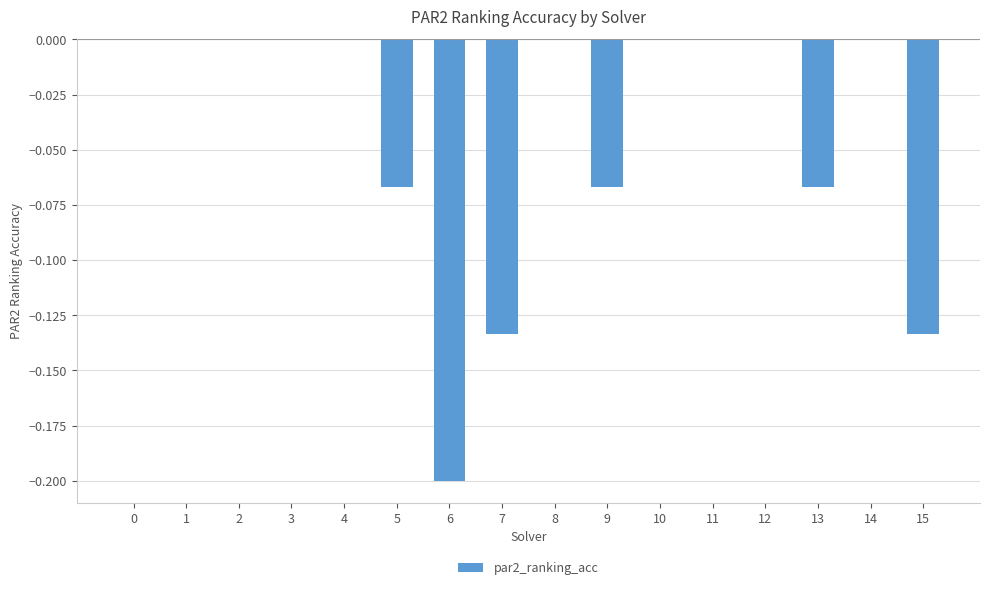

What is the sum of all values?

-0.7